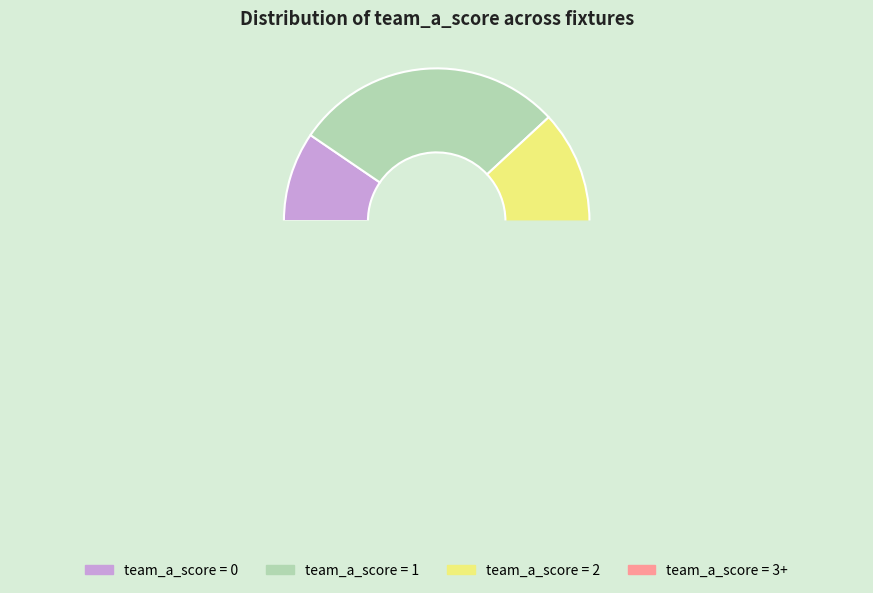

Is it true that team_a_score=0 is 29% of the pie?

False